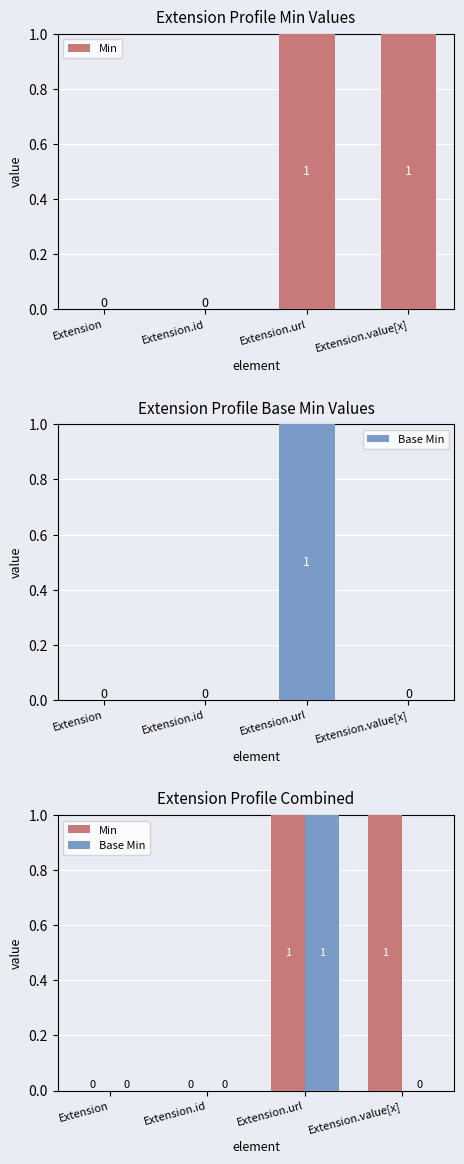

How many categories are shown in the chart?

4